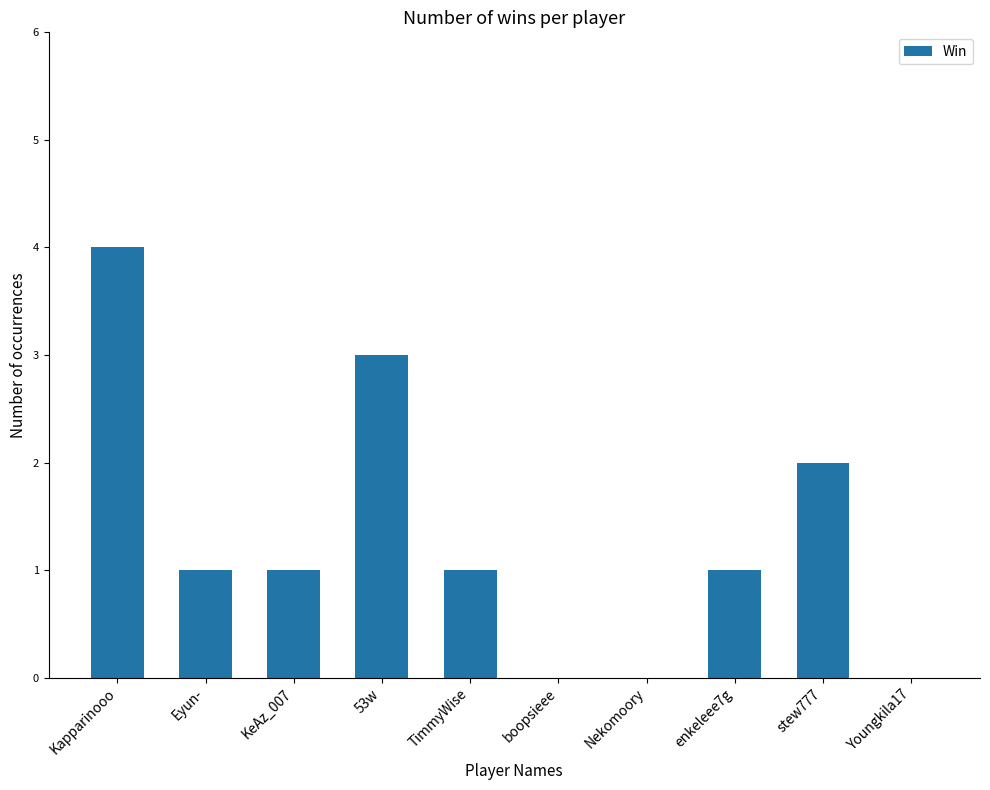

Where is the data nearest to the value 2?

stew777